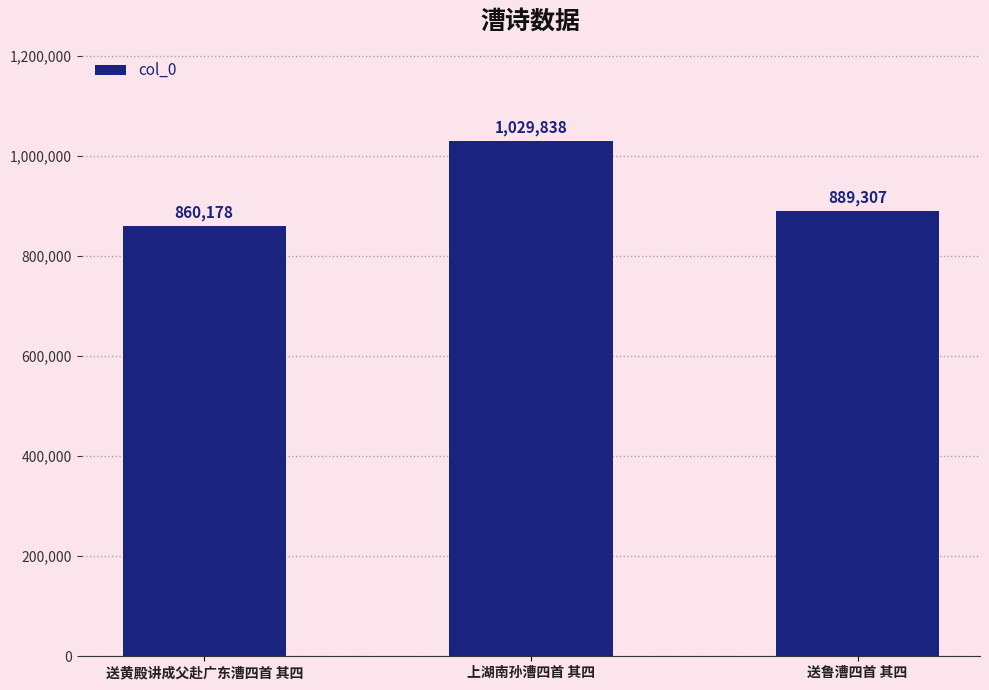

Are the bars horizontal?

No